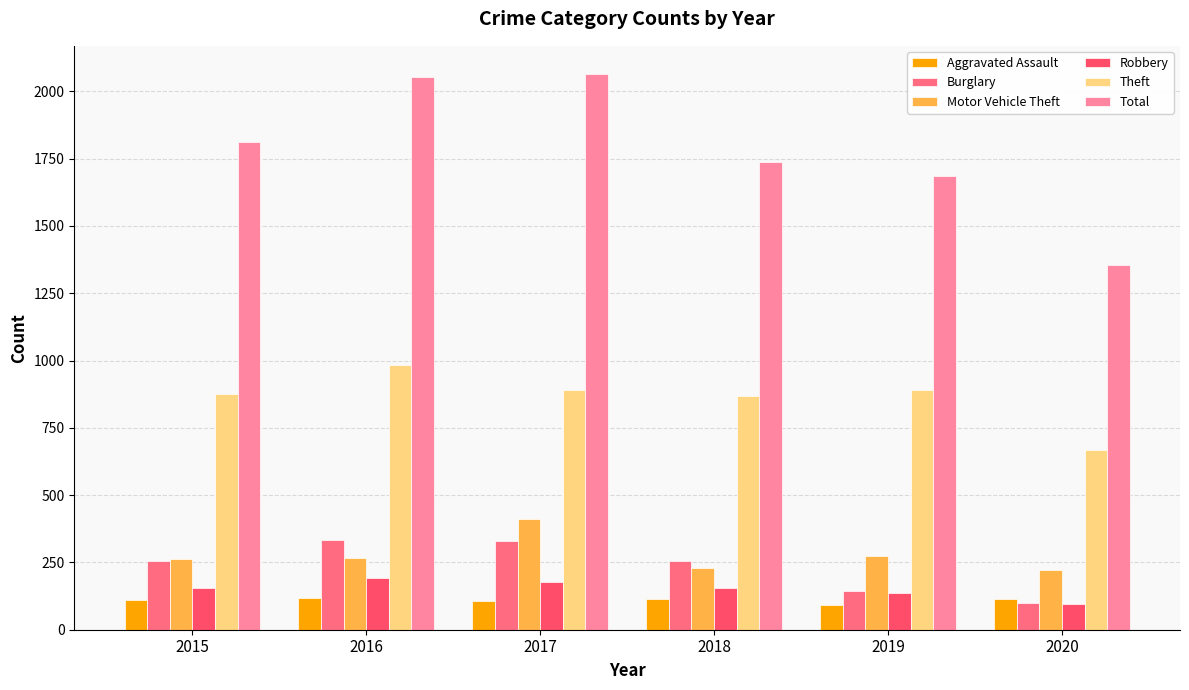

What is the sum of the Burglary values at 2020 and 2017?

429